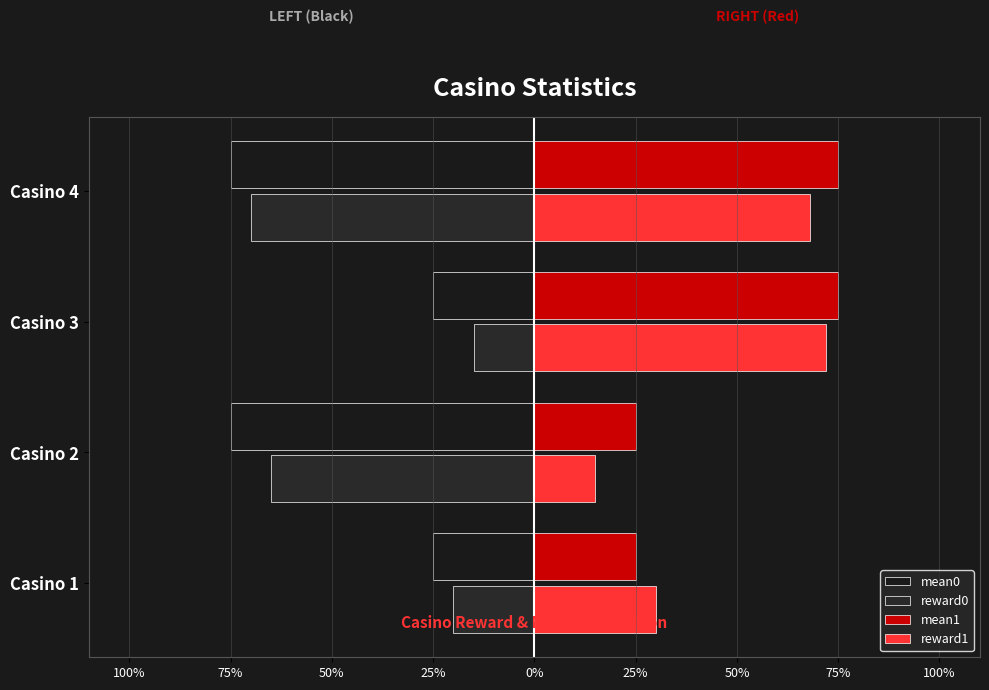

Reading left to right, transcribe all the data shown in this chart.

mean0: -0.2	-0.8	-0.2	-0.8
reward0: -0.2	-0.7	-0.1	-0.7
mean1: 0.2	0.2	0.8	0.8
reward1: 0.3	0.1	0.7	0.7